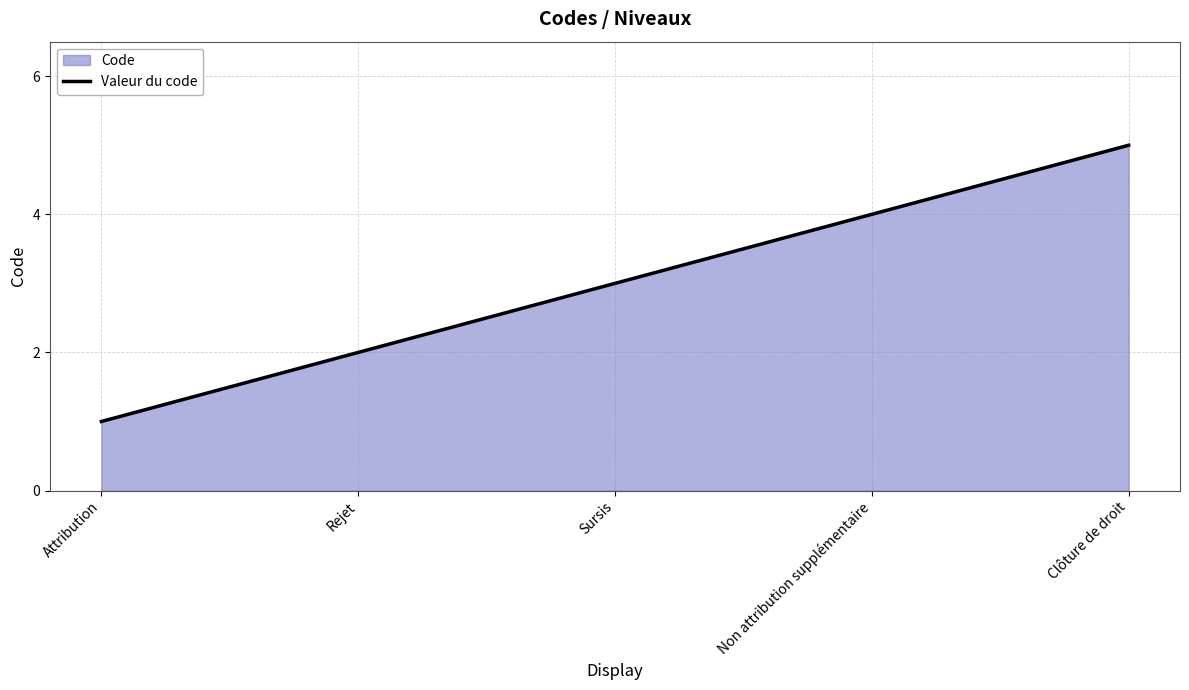

What position from the right is Sursis?

3